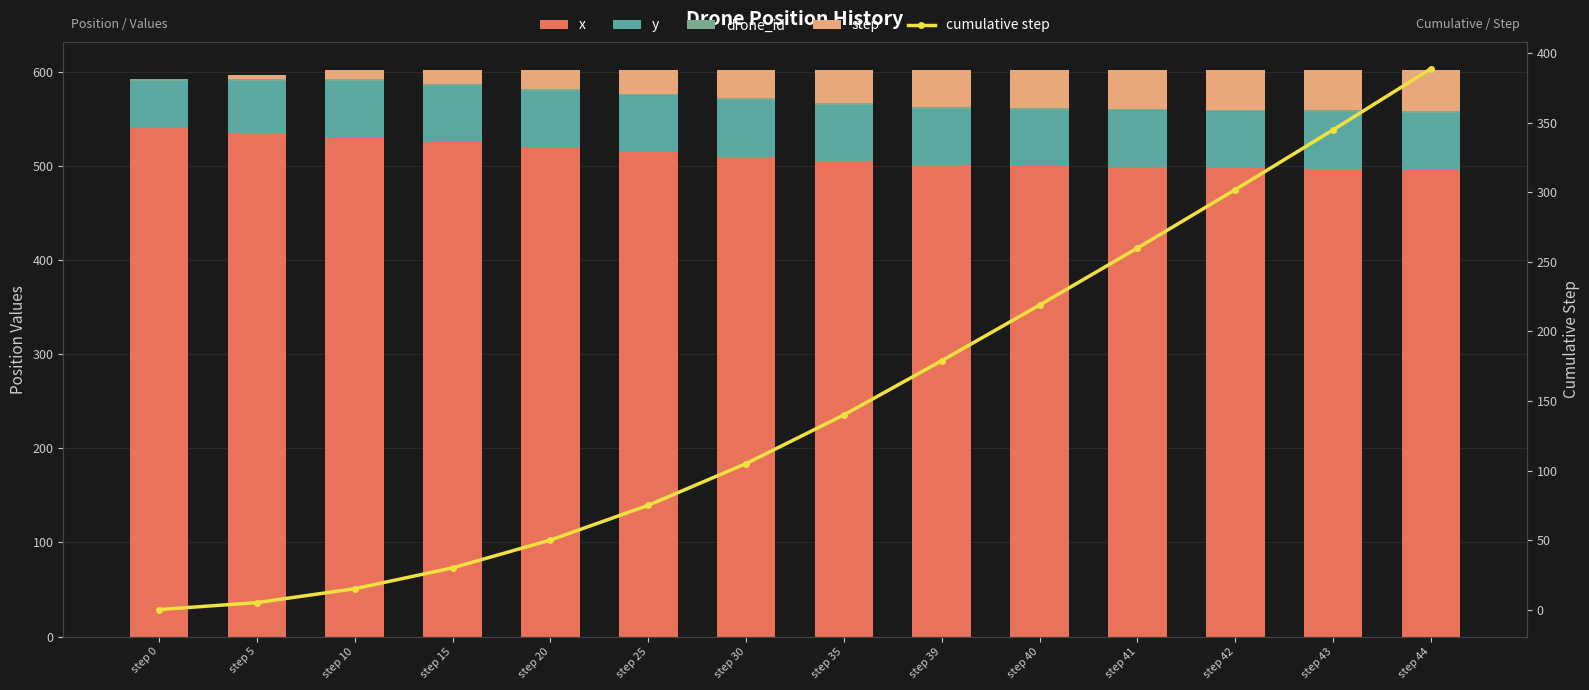

How many groups of bars are there?

14